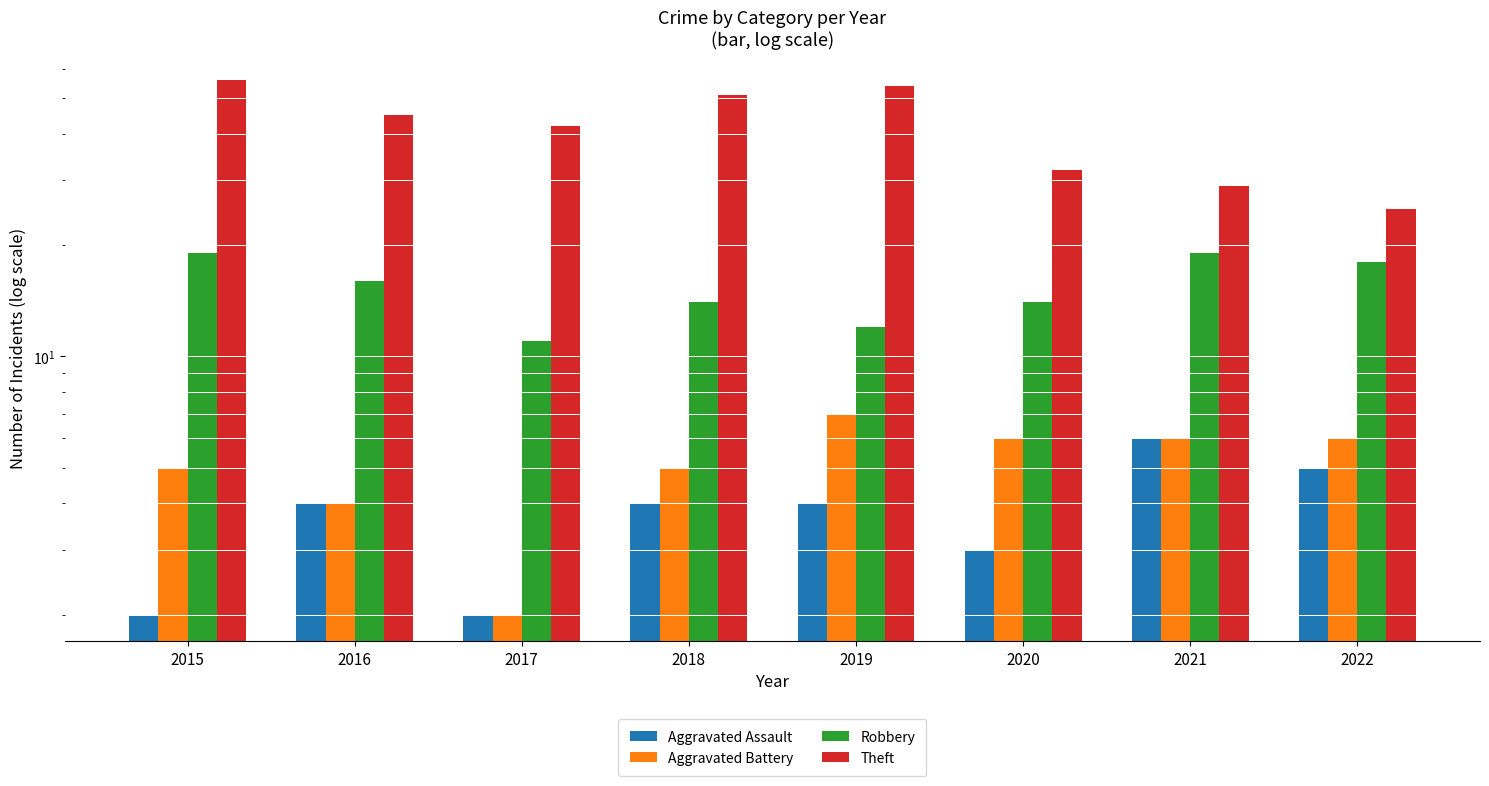

What is the maximum value for Theft?

56